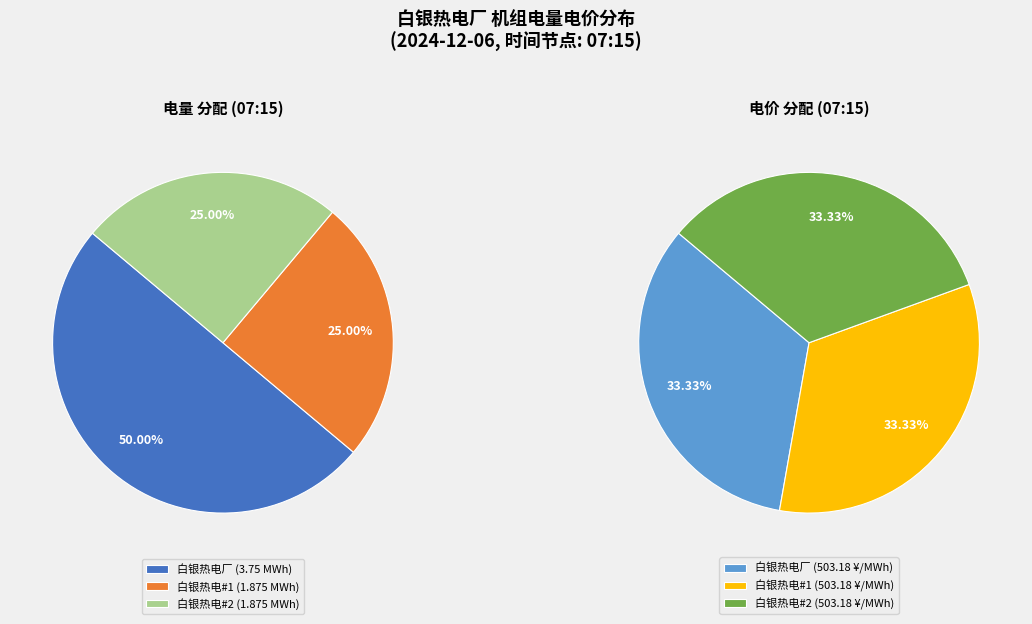

What is the largest slice in the pie chart?

白银热电厂